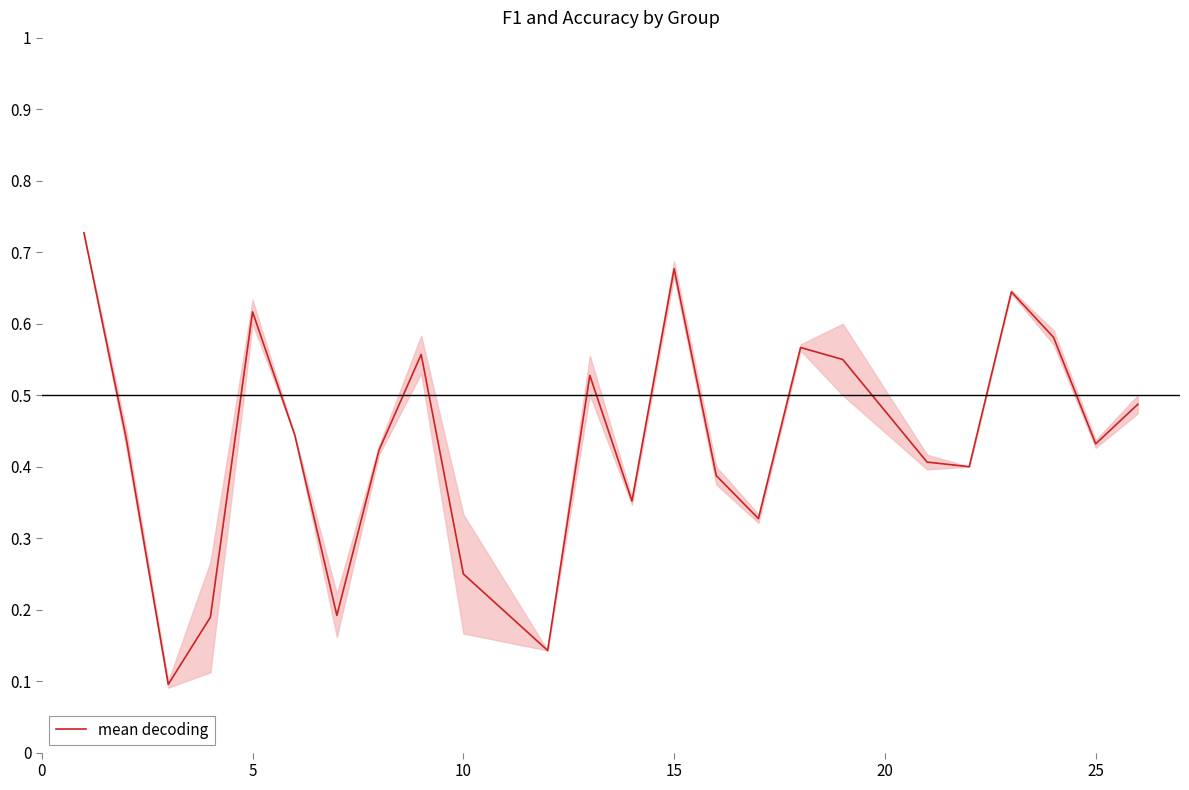

The value at 5 is 0.9. True or false?

False